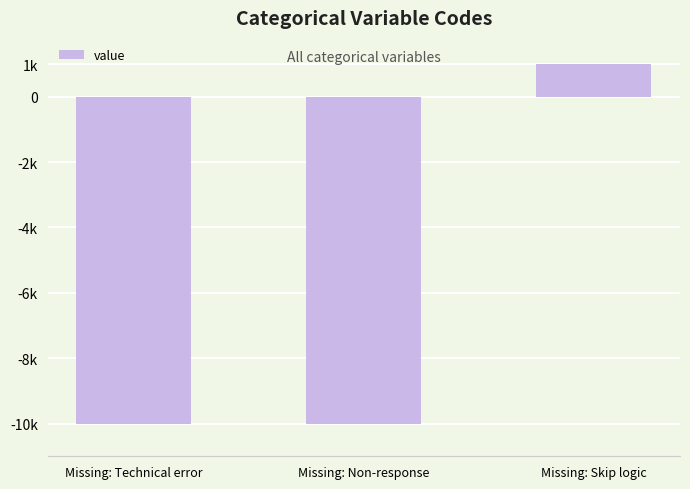

What is the difference between the maximum and second lowest values?

10993